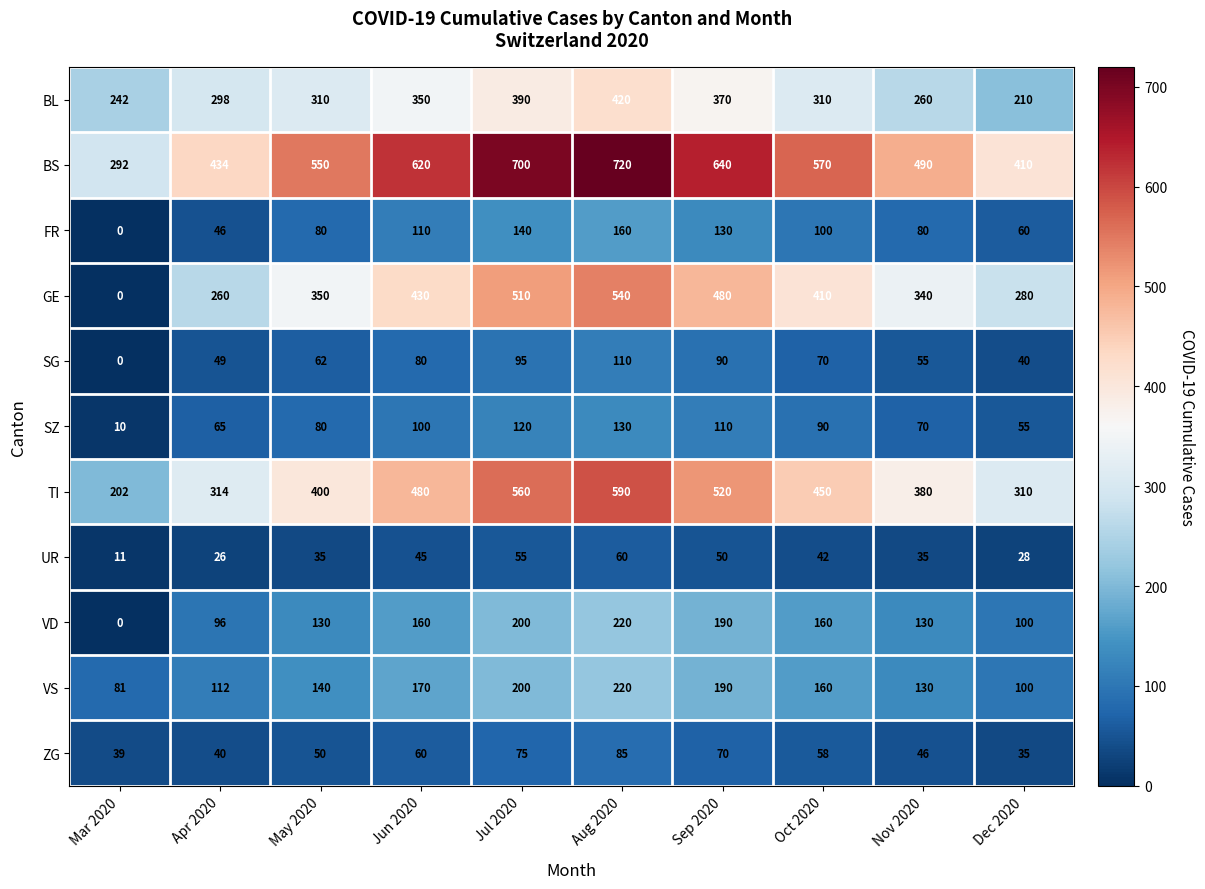

Which series has the widest spread of values?

GE